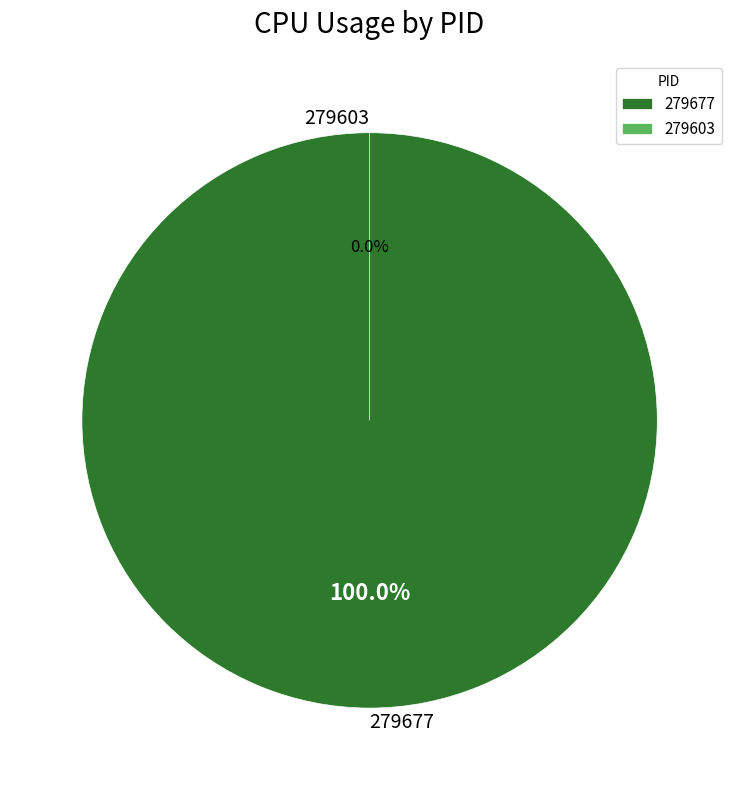

The 279677 slice represents 90% of the pie. True or false?

False